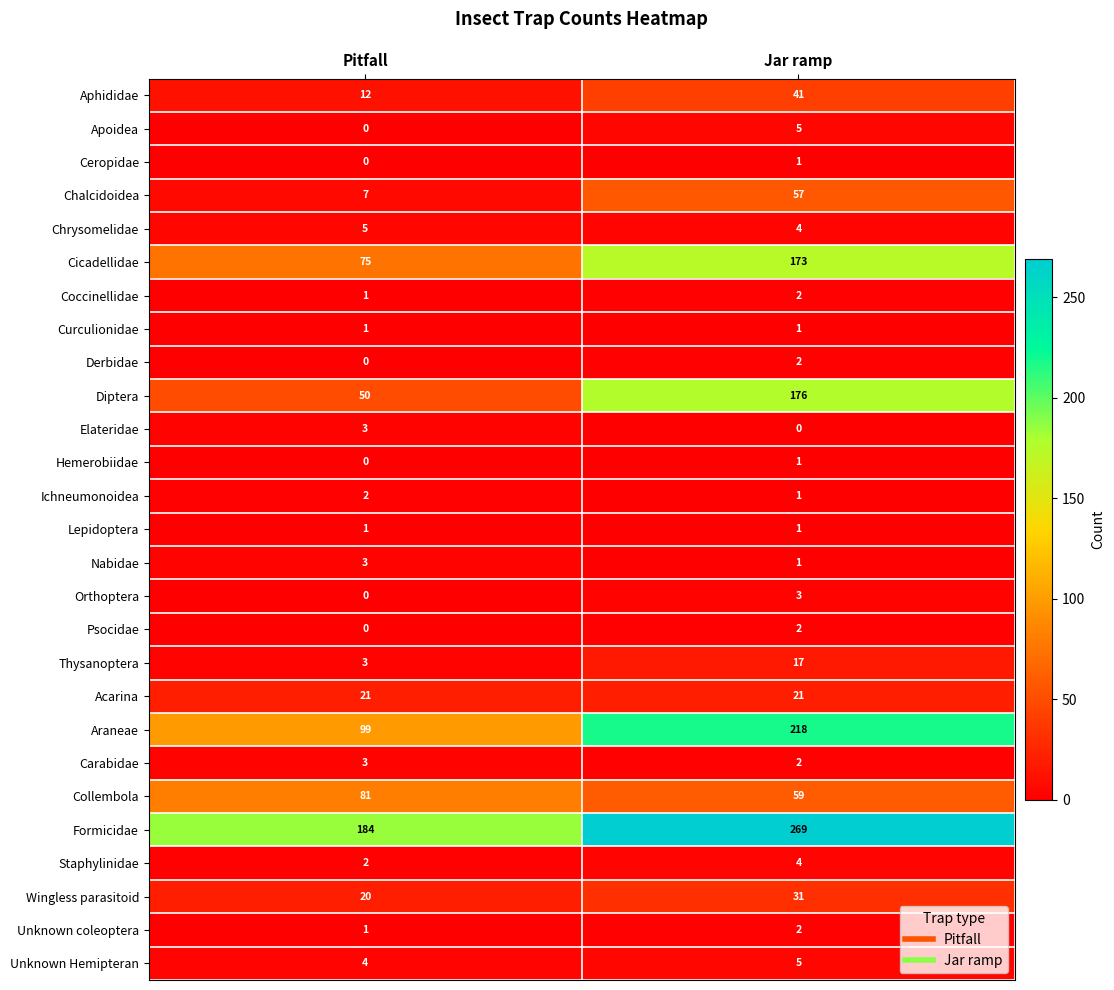

Which series has the largest total across all categories?

Formicidae